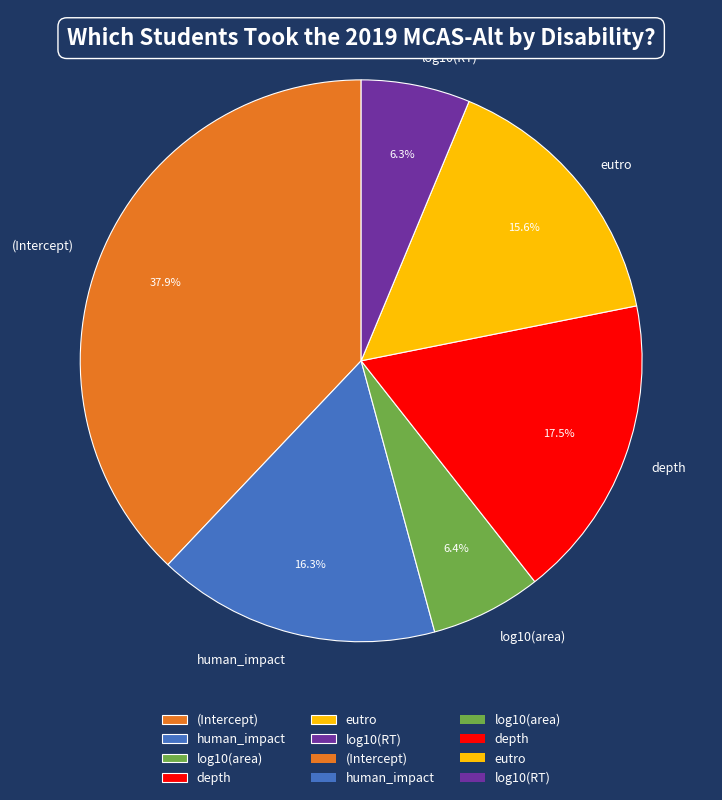

Which has a higher value, (Intercept) or depth?

(Intercept)